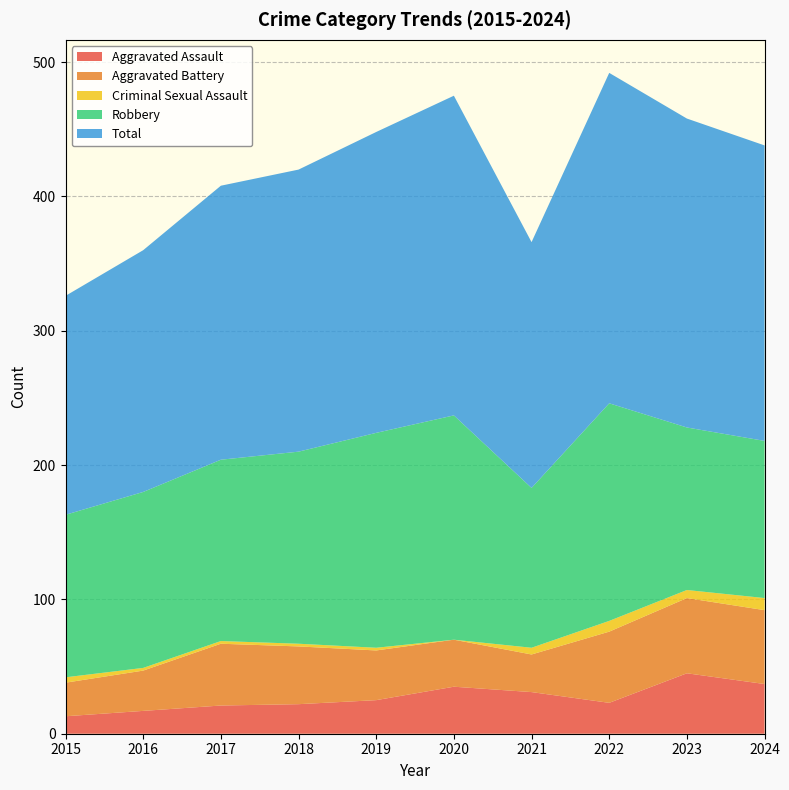

Reading left to right, transcribe all the data shown in this chart.

Aggravated Assault: 13	17	21	22	25	35	31	23	45	37
Aggravated Battery: 25	30	46	43	37	35	28	53	56	55
Criminal Sexual Assault: 4	2	2	2	2	0	5	8	6	9
Robbery: 121	131	135	143	160	167	119	162	121	117
Total: 163	180	204	210	224	238	183	246	230	220